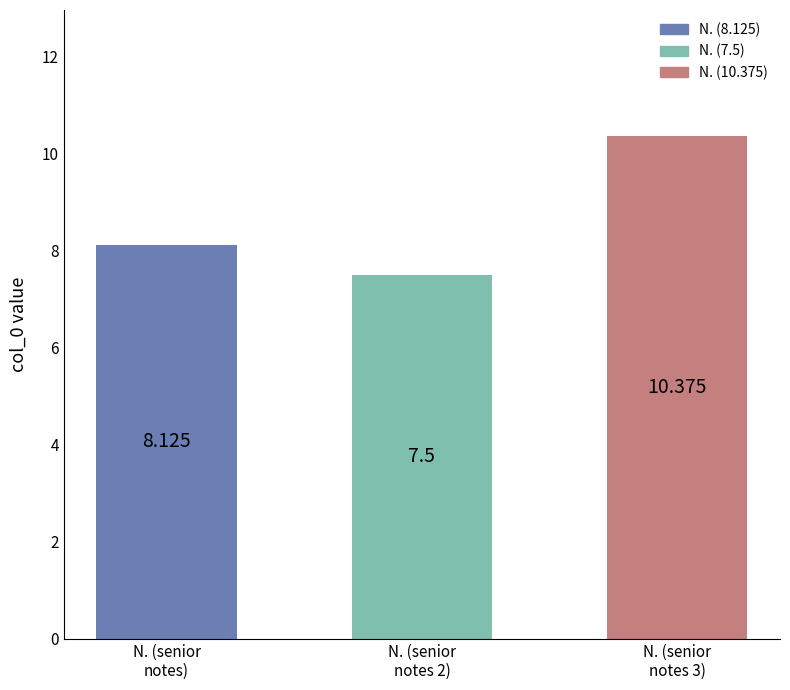

How many values are between 7 and 10?

2